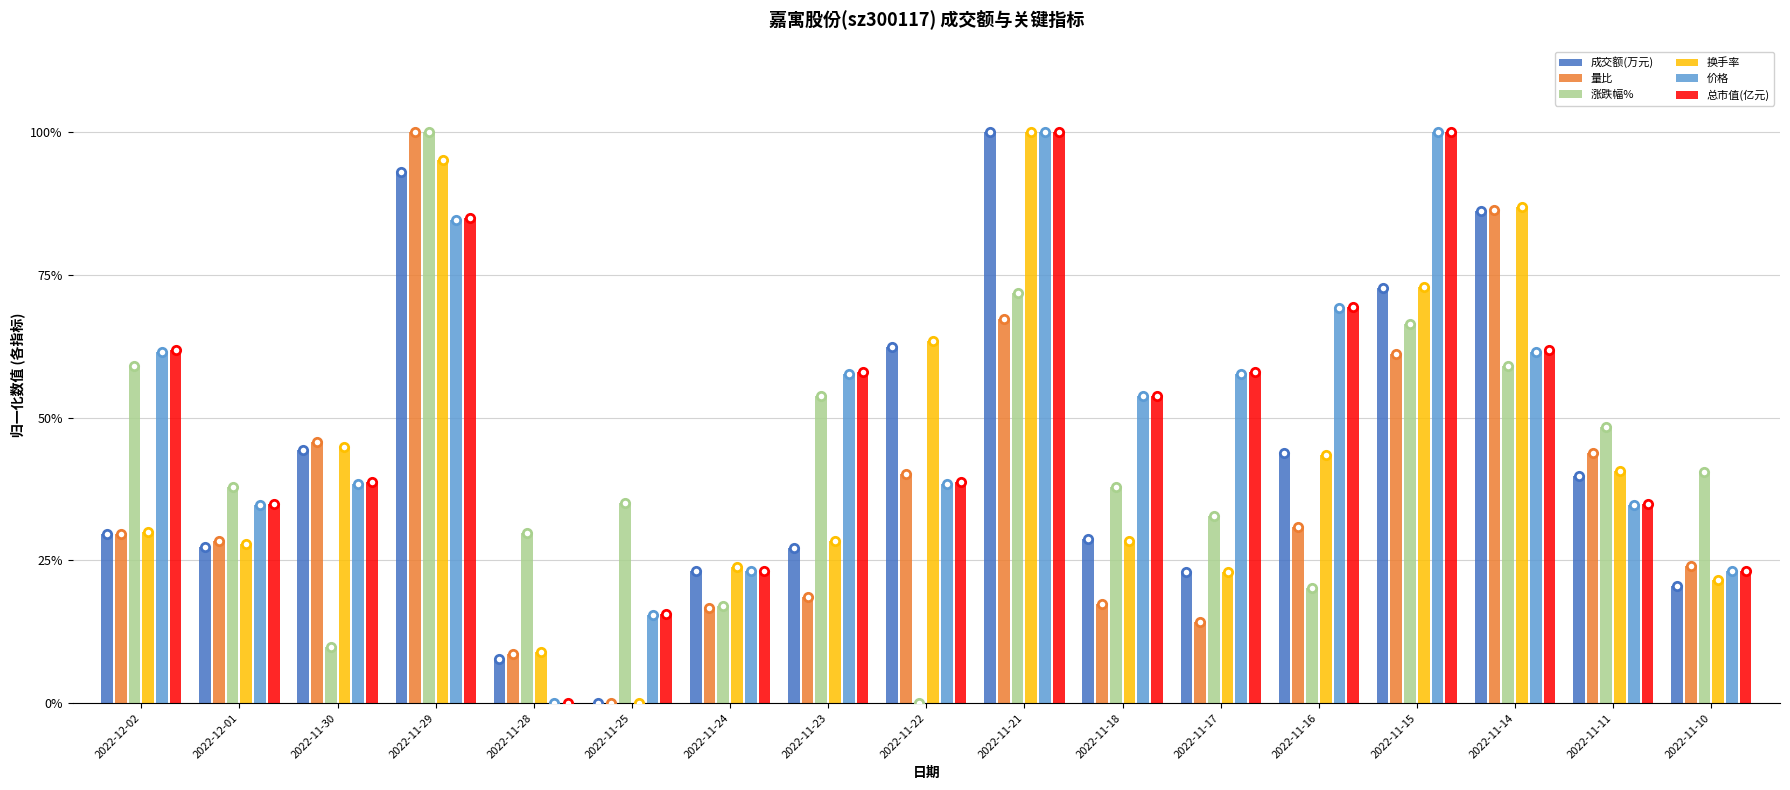

What is the maximum value shown in the chart?

100.0